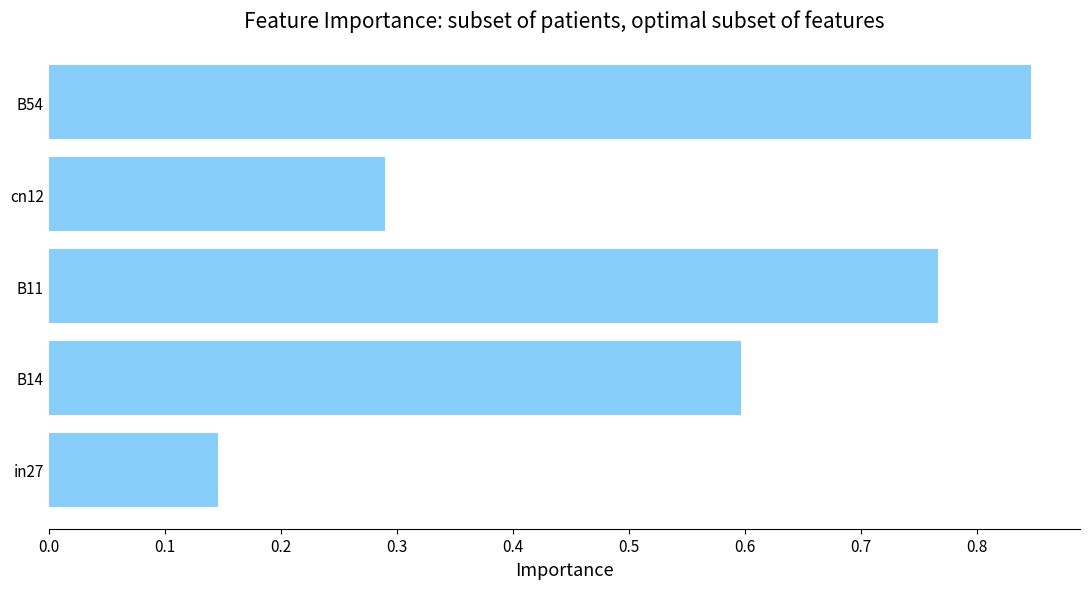

Where is the data nearest to the value 0?

in27